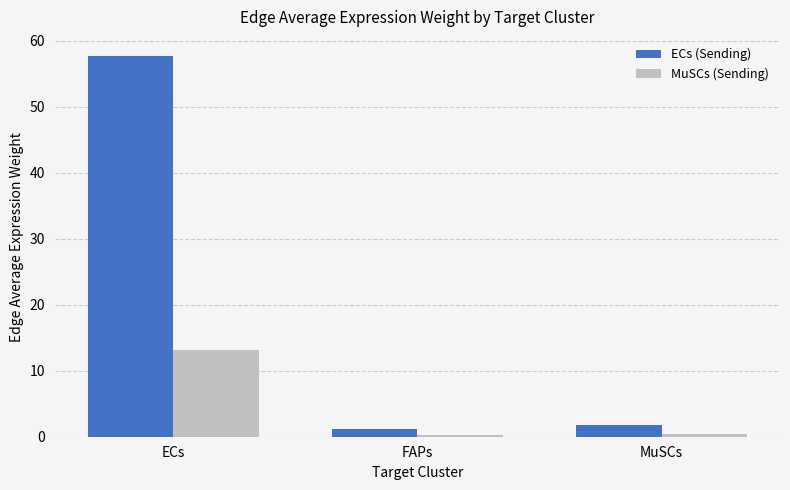

What is the sum of the ECs (Sending) values at ECs and MuSCs?

59.5